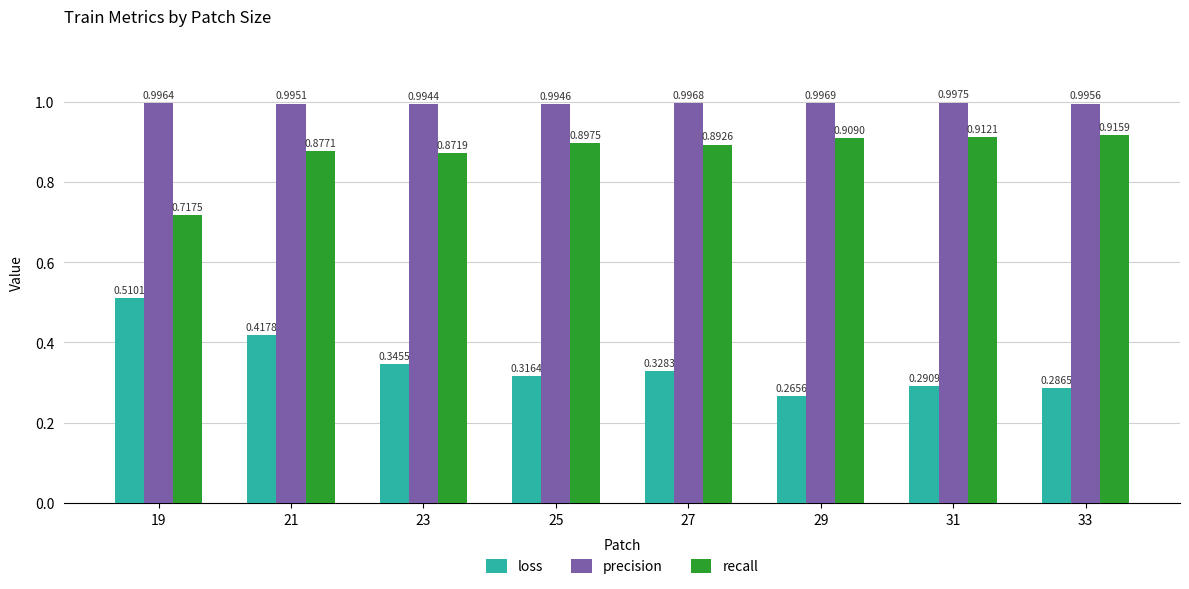

Between 21 and 27, which series saw the biggest shift?

loss